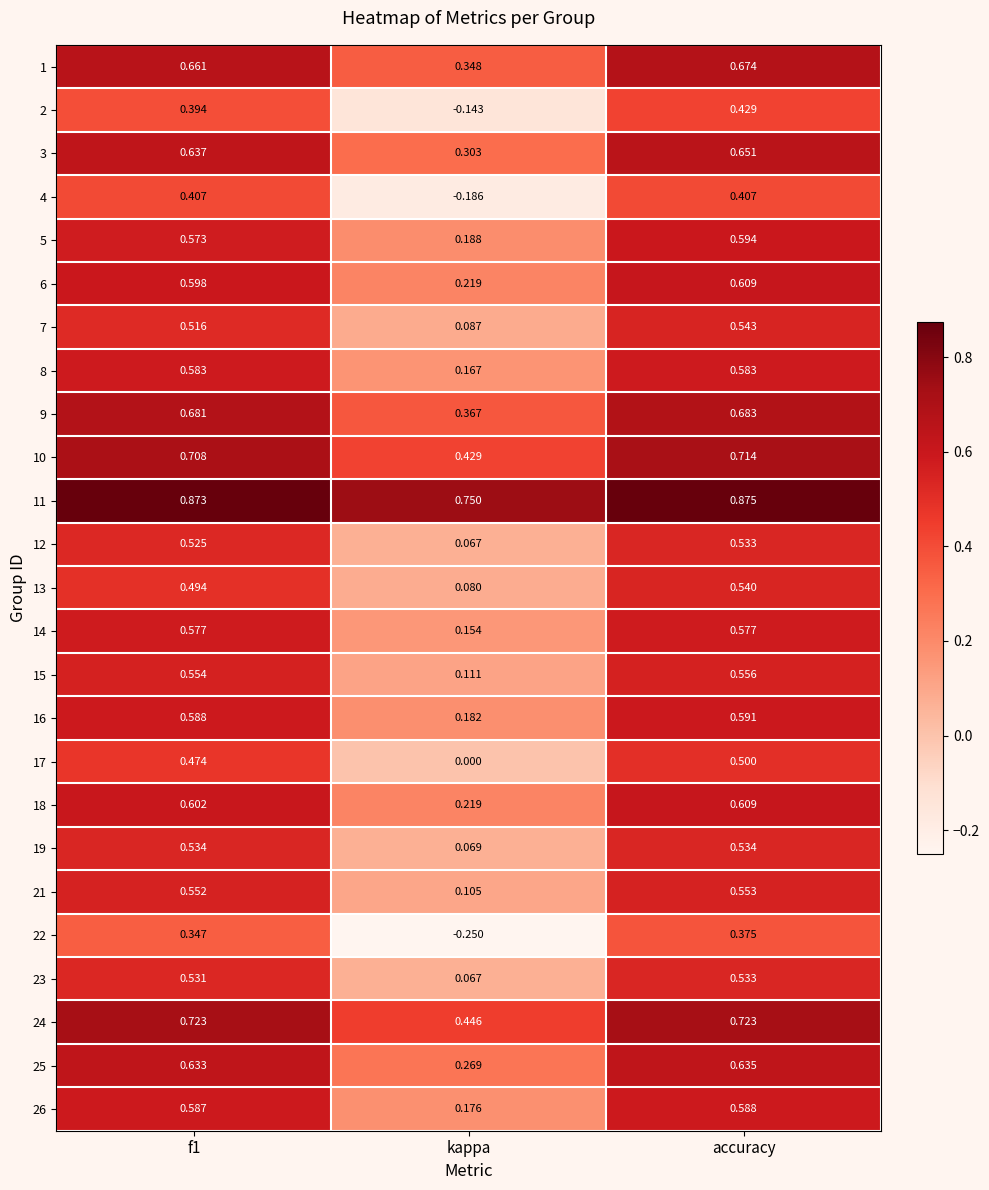

Which series has the widest spread of values?

22